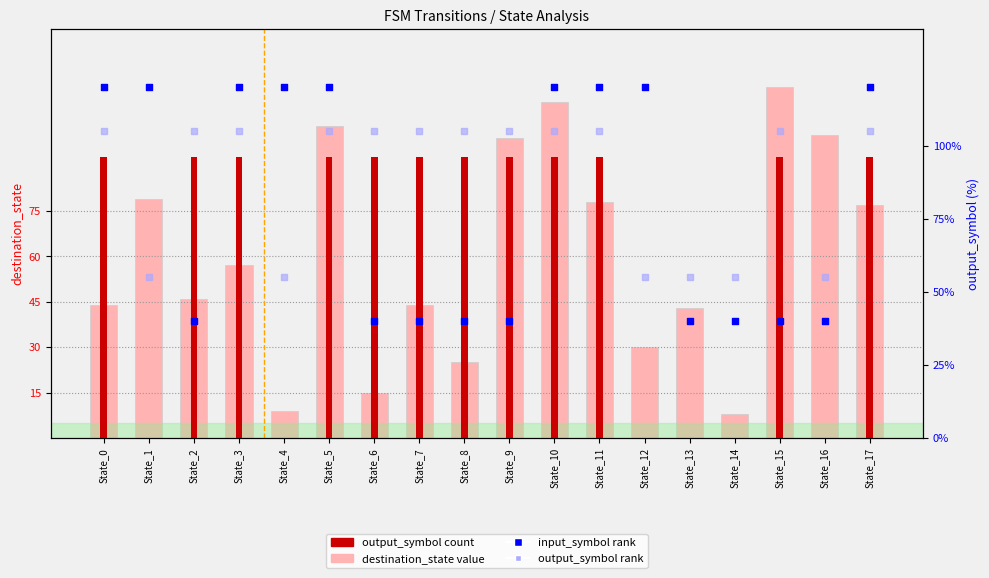

Is the value of input_symbol_a at State_0 greater than the value of destination_state at State_3?

No